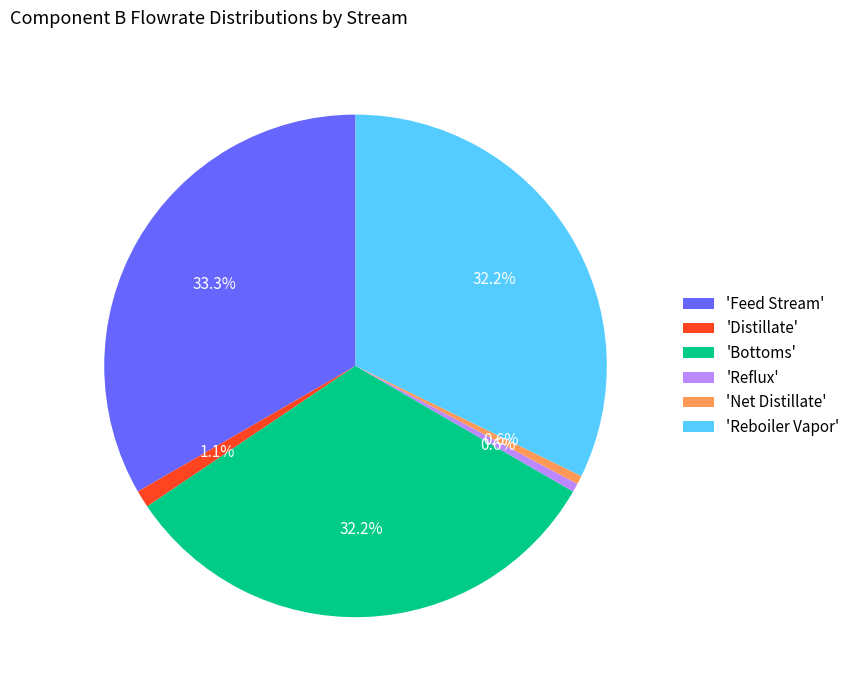

Which category has the biggest portion of the pie?

'Feed Stream'